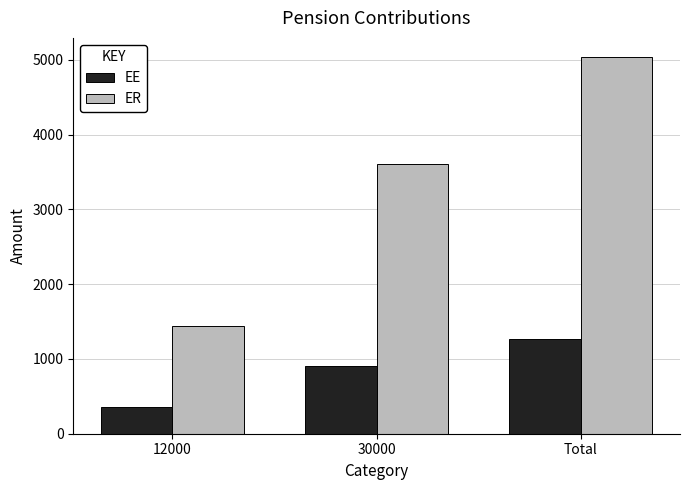

Which label corresponds to the largest value in the chart?

Total